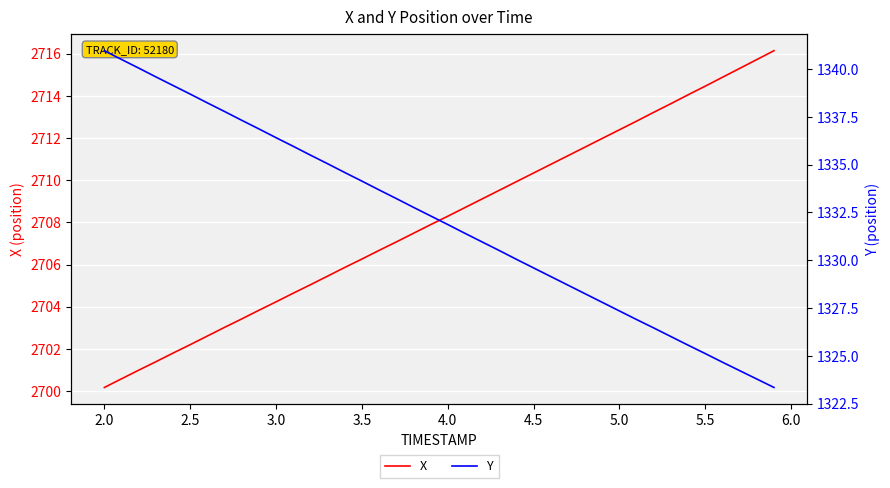

How many values in the X series are below 2708?

20